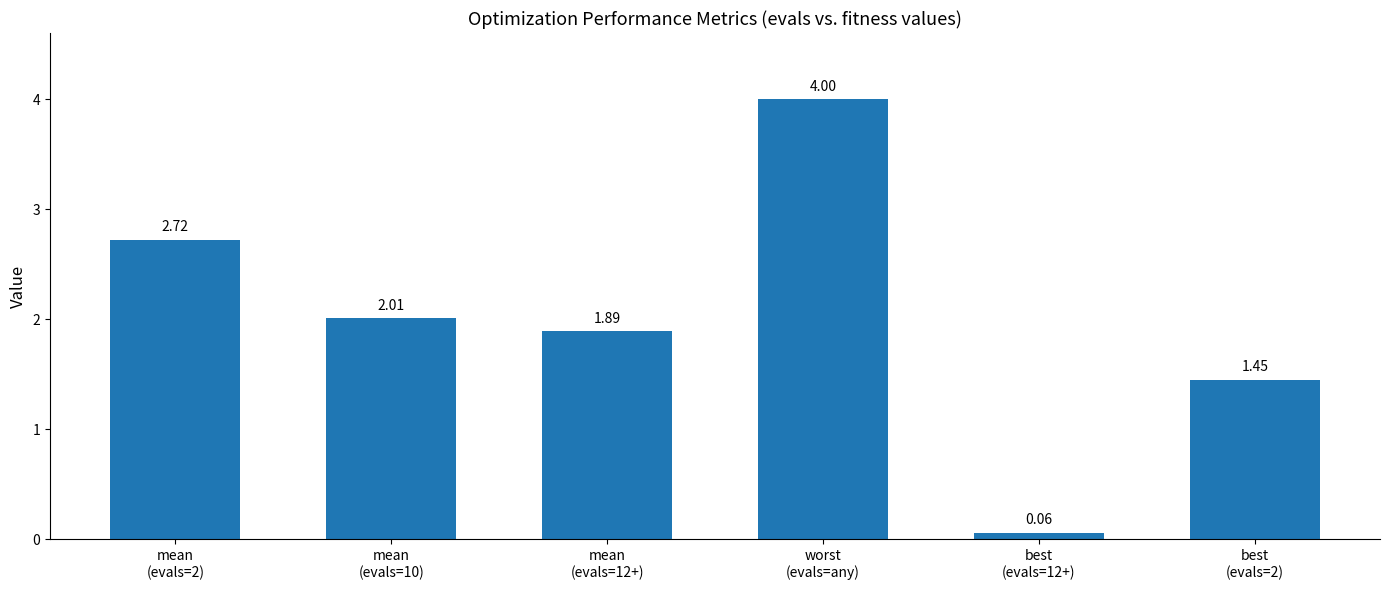

What is the value of the 2nd bar from the left?

2.0